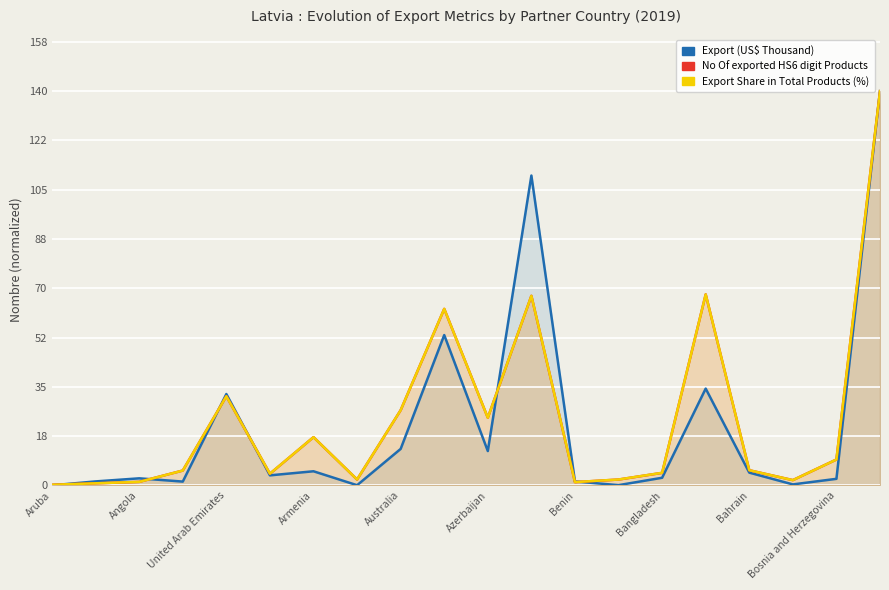

What is the maximum value for Export (US$ Thousand)?

140.0